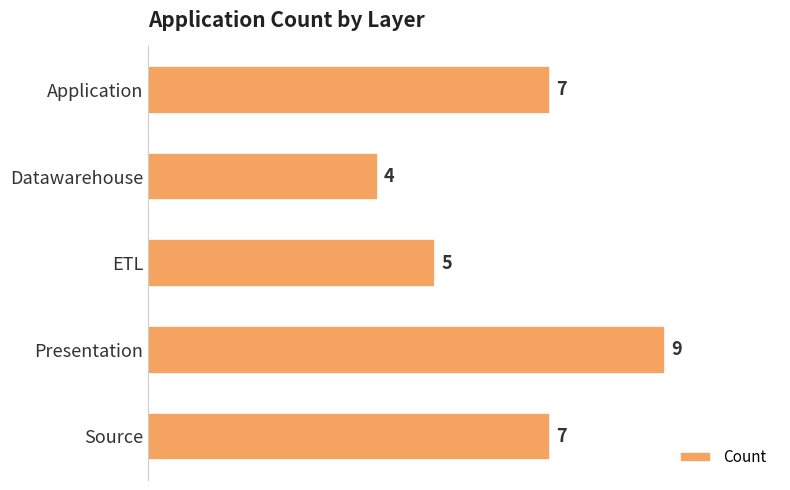

True or false: the data shows 7 at Application.

True